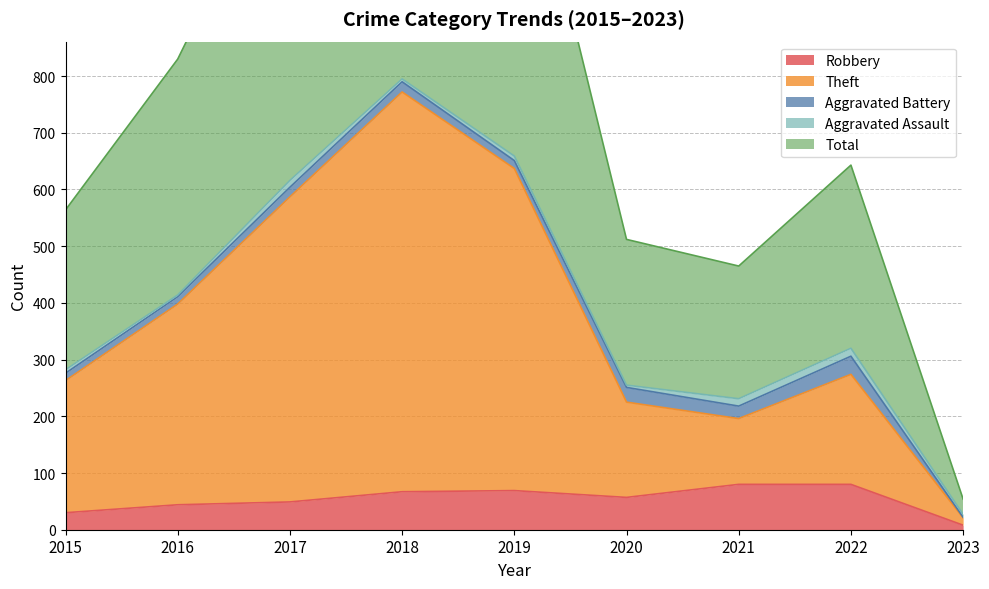

The value of Robbery at 2018 is 67. True or false?

True